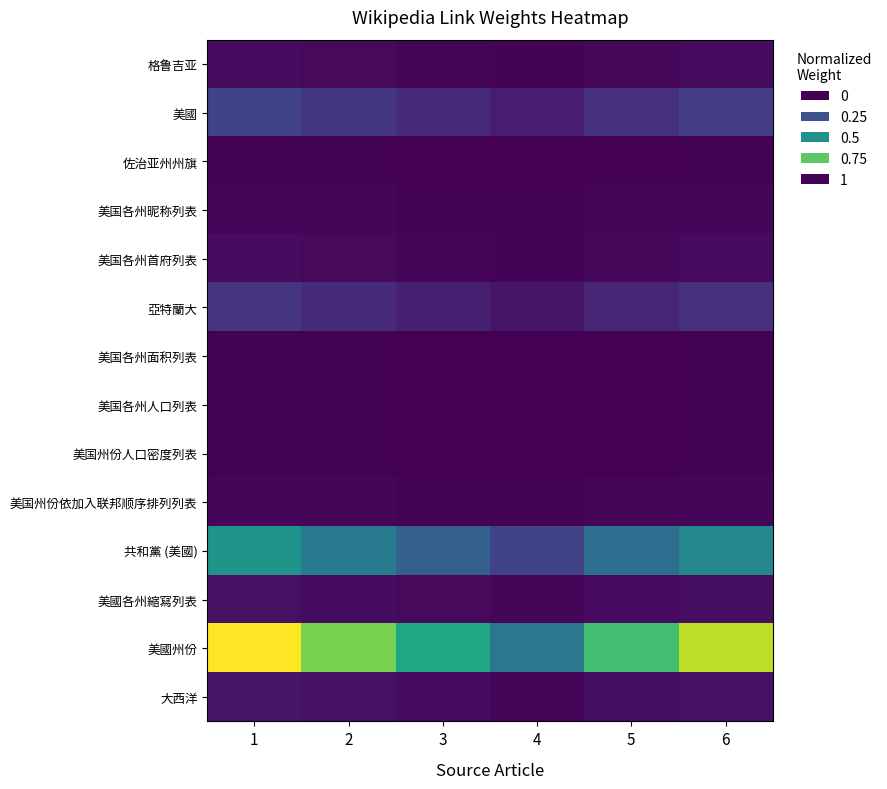

Reading right to left, extract all data points from this chart.

格鲁吉亚: 6=0.0	5=0.0	4=0.0	3=0.0	2=0.0	1=0.0
美國: 6=0.2	5=0.1	4=0.1	3=0.1	2=0.2	1=0.2
佐治亚州州旗: 6=0.0	5=0.0	4=0.0	3=0.0	2=0.0	1=0.0
美国各州昵称列表: 6=0.0	5=0.0	4=0.0	3=0.0	2=0.0	1=0.0
美国各州首府列表: 6=0.0	5=0.0	4=0.0	3=0.0	2=0.0	1=0.0
亞特蘭大: 6=0.1	5=0.1	4=0.1	3=0.1	2=0.1	1=0.2
美国各州面积列表: 6=0.0	5=0.0	4=0.0	3=0.0	2=0.0	1=0.0
美国各州人口列表: 6=0.0	5=0.0	4=0.0	3=0.0	2=0.0	1=0.0
美国州份人口密度列表: 6=0.0	5=0.0	4=0.0	3=0.0	2=0.0	1=0.0
美国州份依加入联邦顺序排列列表: 6=0.0	5=0.0	4=0.0	3=0.0	2=0.0	1=0.0
共和黨 (美國): 6=0.5	5=0.4	4=0.2	3=0.3	2=0.4	1=0.5
美國各州縮寫列表: 6=0.0	5=0.0	4=0.0	3=0.0	2=0.0	1=0.0
美國州份: 6=0.9	5=0.7	4=0.4	3=0.6	2=0.8	1=1.0
大西洋: 6=0.0	5=0.0	4=0.0	3=0.0	2=0.0	1=0.1